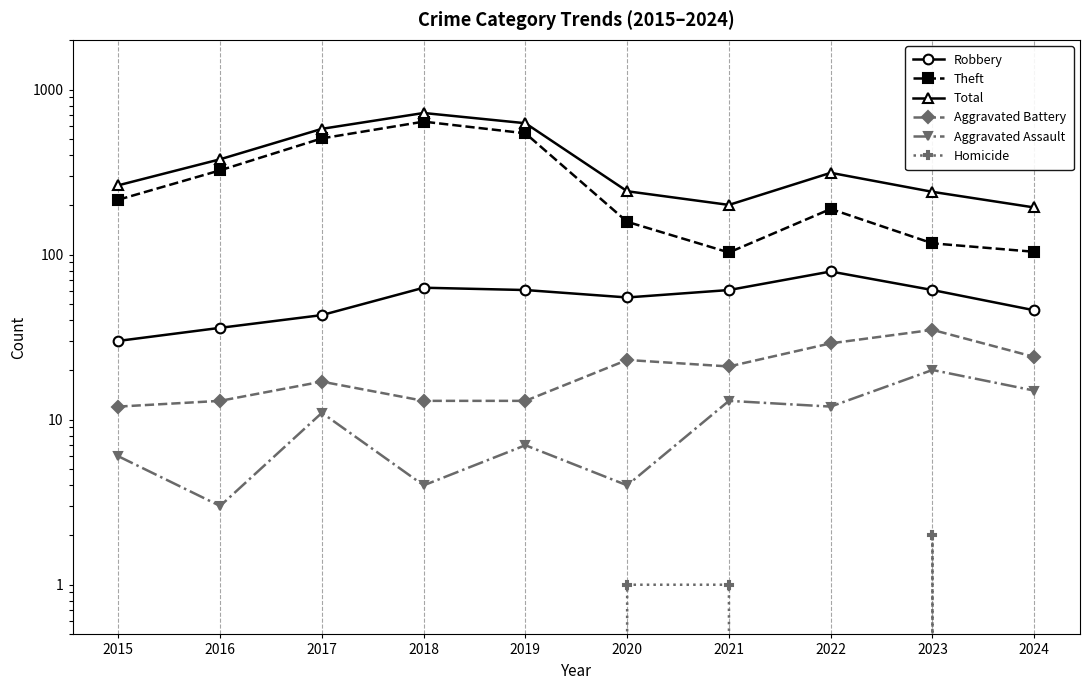

What are all the series names shown in the legend?

Robbery, Theft, Total, Aggravated Battery, Aggravated Assault, Homicide